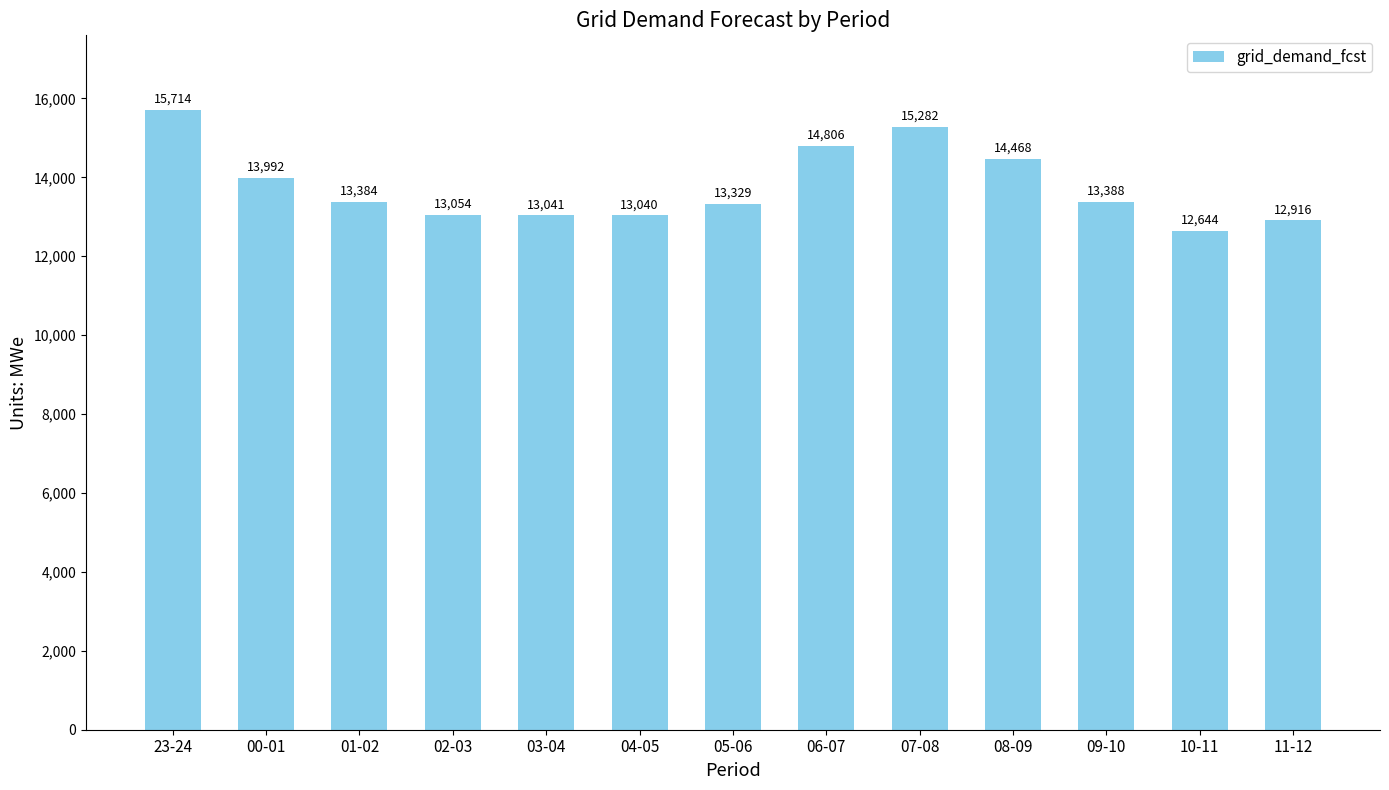

Count the number of categories in the chart.

13